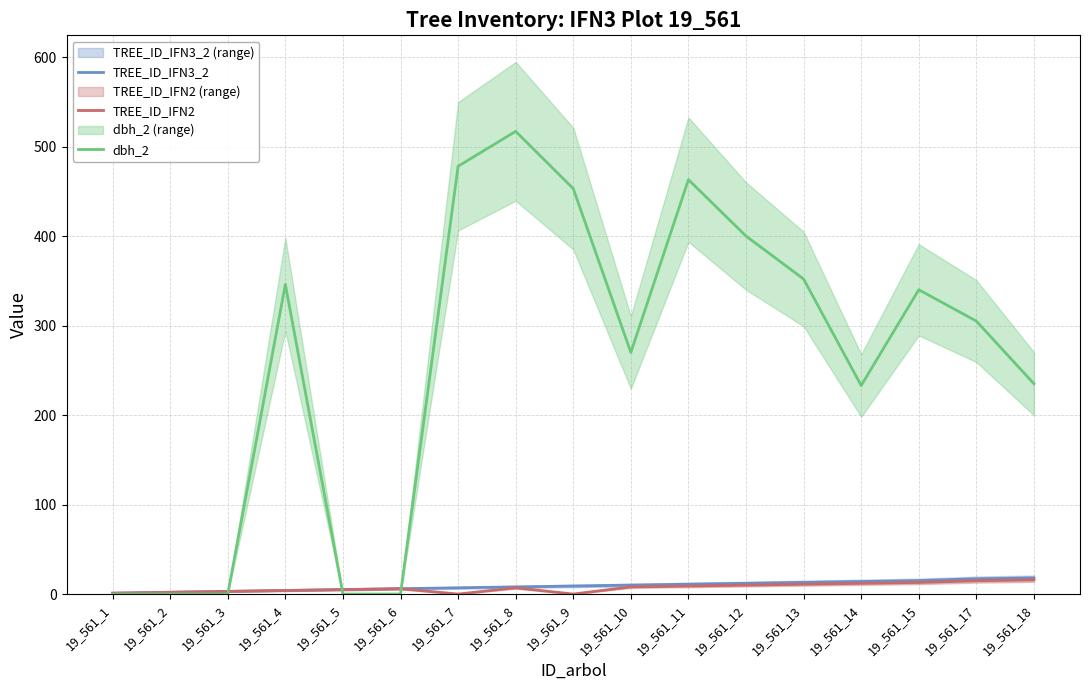

True or false: TREE_ID_IFN3_2 has more than 2 interior local peaks.

False